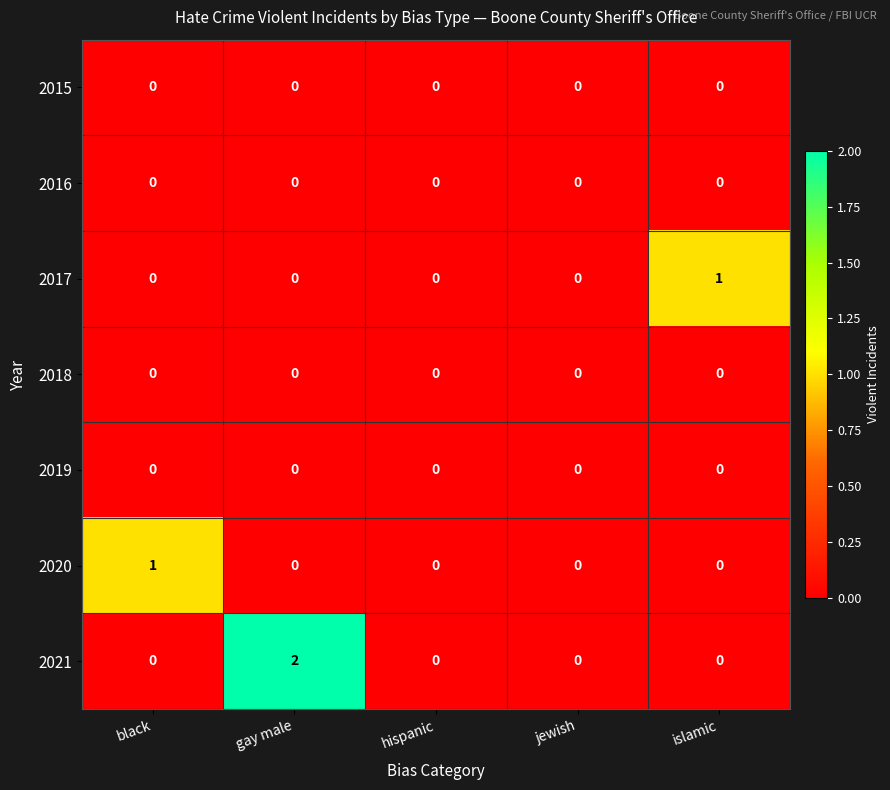

How many series are shown in this chart?

7